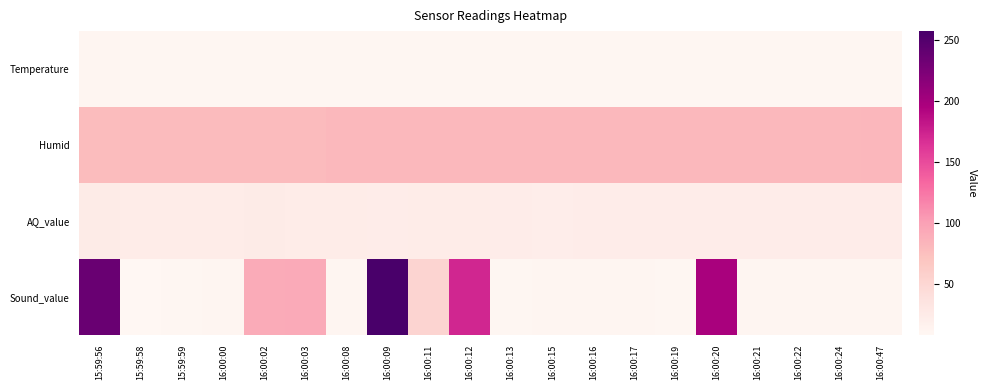

Reading left to right, what are all the values shown in this chart?

Temperature: 15:59:56=10	15:59:58=9	15:59:59=9	16:00:00=9	16:00:02=9	16:00:03=9	16:00:08=9	16:00:09=9	16:00:11=9	16:00:12=9	16:00:13=9	16:00:15=9	16:00:16=9	16:00:17=9	16:00:19=9	16:00:20=9	16:00:21=9	16:00:22=9	16:00:24=9	16:00:47=9
Humid: 15:59:56=78	15:59:58=79	15:59:59=79	16:00:00=79	16:00:02=79	16:00:03=79	16:00:08=80	16:00:09=80	16:00:11=80	16:00:12=80	16:00:13=80	16:00:15=80	16:00:16=80	16:00:17=80	16:00:19=80	16:00:20=80	16:00:21=80	16:00:22=80	16:00:24=80	16:00:47=81
AQ_value: 15:59:56=24	15:59:58=23	15:59:59=23	16:00:00=23	16:00:02=24	16:00:03=23	16:00:08=23	16:00:09=22	16:00:11=23	16:00:12=23	16:00:13=22	16:00:15=21	16:00:16=22	16:00:17=22	16:00:19=22	16:00:20=22	16:00:21=22	16:00:22=22	16:00:24=22	16:00:47=22
Sound_value: 15:59:56=236	15:59:58=8	15:59:59=9	16:00:00=10	16:00:02=91	16:00:03=92	16:00:08=10	16:00:09=257	16:00:11=52	16:00:12=172	16:00:13=9	16:00:15=10	16:00:16=10	16:00:17=10	16:00:19=9	16:00:20=197	16:00:21=10	16:00:22=10	16:00:24=10	16:00:47=10